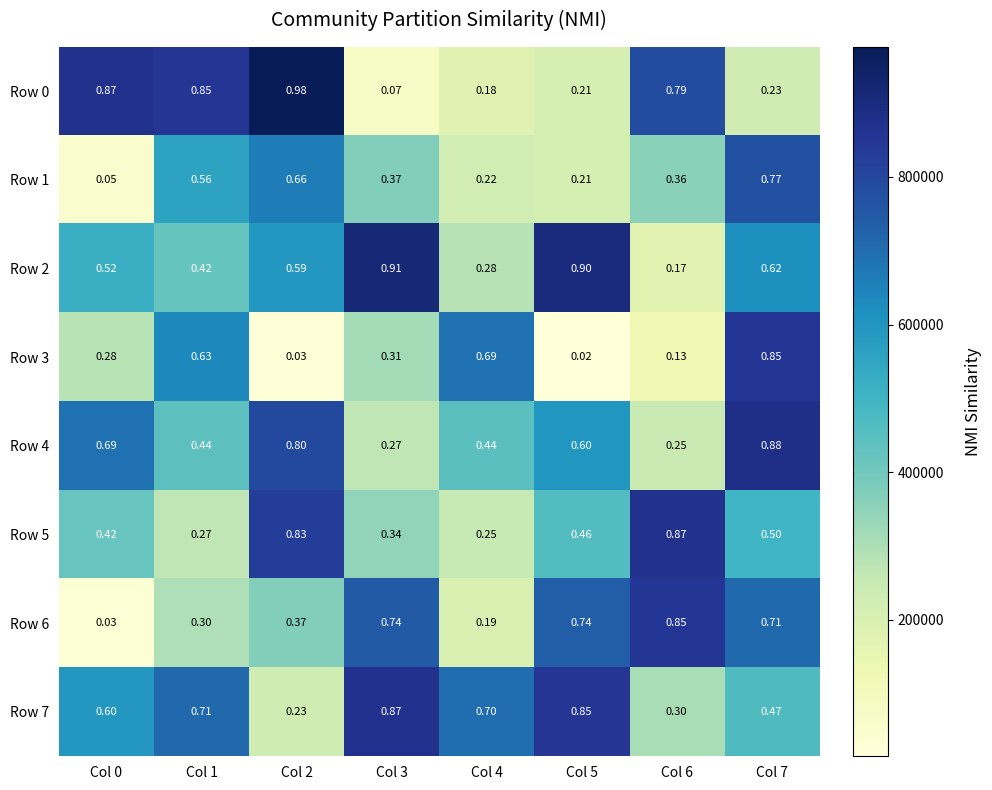

Count the number of data series in this chart.

8